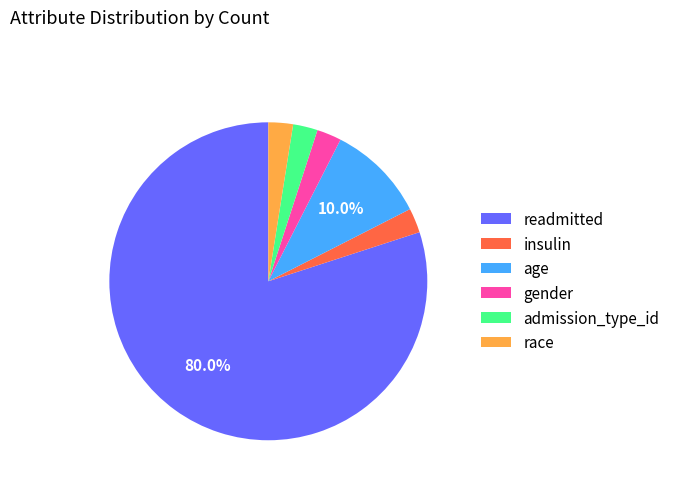

How many slices are in this pie chart?

6